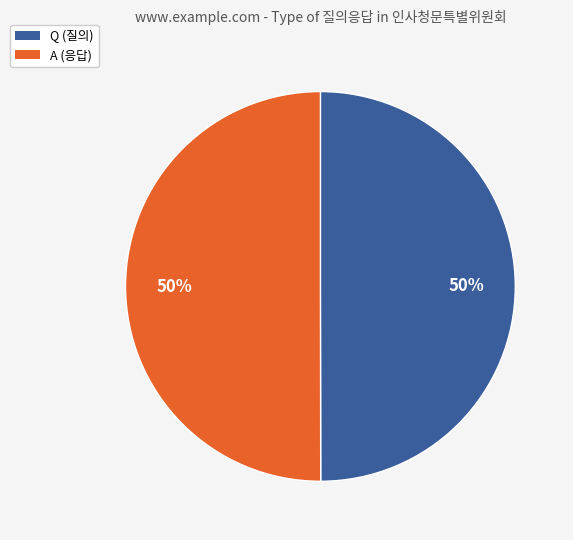

Do Q and A together represent more than half of the pie?

Yes